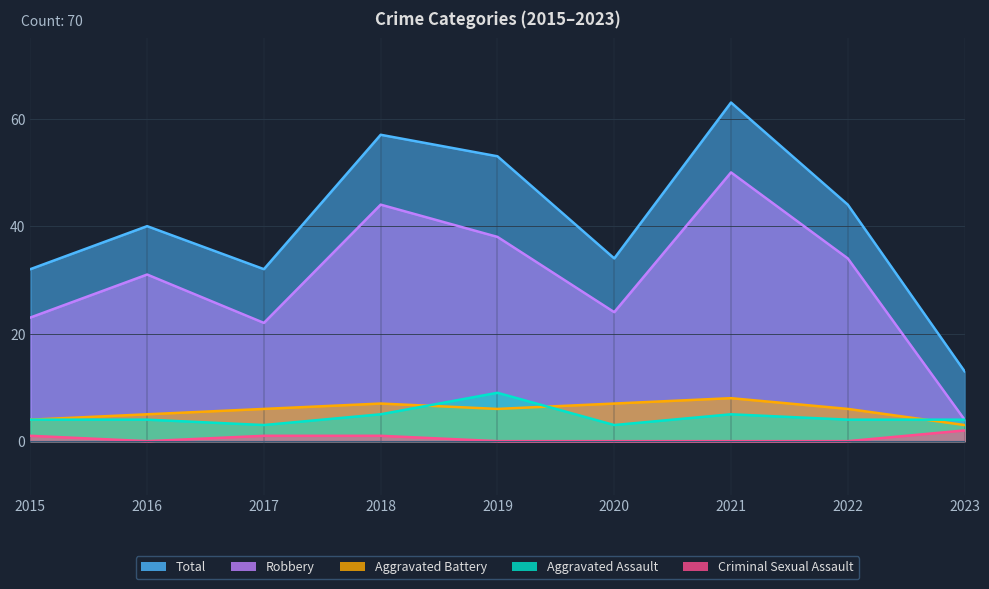

True or false: Aggravated Assault and Criminal Sexual Assault cross at least once.

False